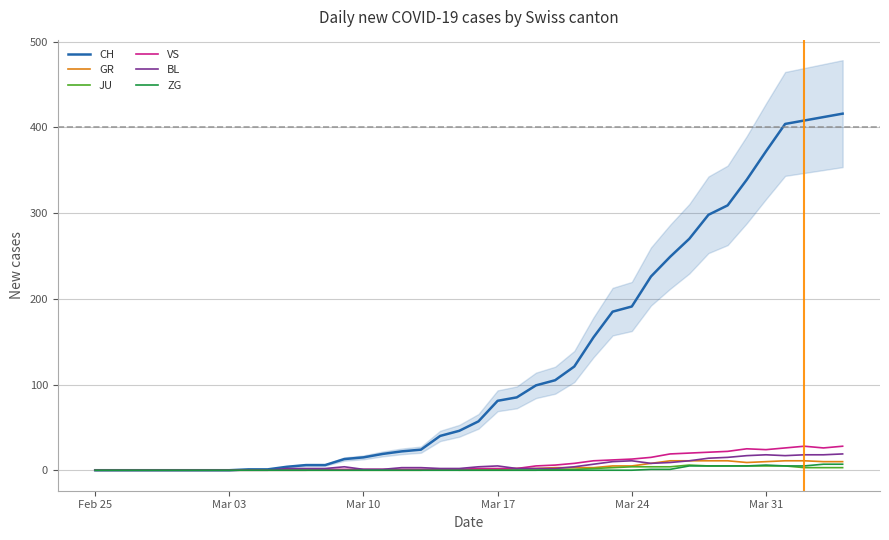

Reading left to right, what are all the values shown in this chart?

CH: 0	0	0	0	0	0	0	0	1	1	4	6	6	13	15	19	22	24	40	46	57	81	85	99	105	121	155	185	191	226	249	270	298	309	339	372	404	408	412	416
GR: 0	0	0	0	0	0	0	0	0	0	0	0	0	0	0	0	0	0	1	0	1	1	2	2	3	3	3	5	5	8	11	11	11	11	9	10	11	11	10	10
JU: 0	0	0	0	0	0	0	0	0	0	0	0	0	0	0	0	0	0	0	0	0	0	0	0	1	1	2	3	4	4	4	6	5	5	5	5	5	3	3	3
VS: 0	0	0	0	0	0	0	0	0	0	0	0	1	1	1	1	1	1	1	1	2	2	2	5	6	8	11	12	13	15	19	20	21	22	25	24	26	28	26	28
BL: 0	0	0	0	0	0	0	0	0	0	2	2	2	4	1	1	3	3	2	2	4	5	2	2	2	4	7	10	11	8	9	11	14	15	17	18	17	18	18	19
ZG: 0	0	0	0	0	0	0	0	0	0	0	0	0	0	0	0	0	0	0	0	0	0	0	0	0	0	0	0	0	1	1	5	5	5	5	6	5	5	7	7